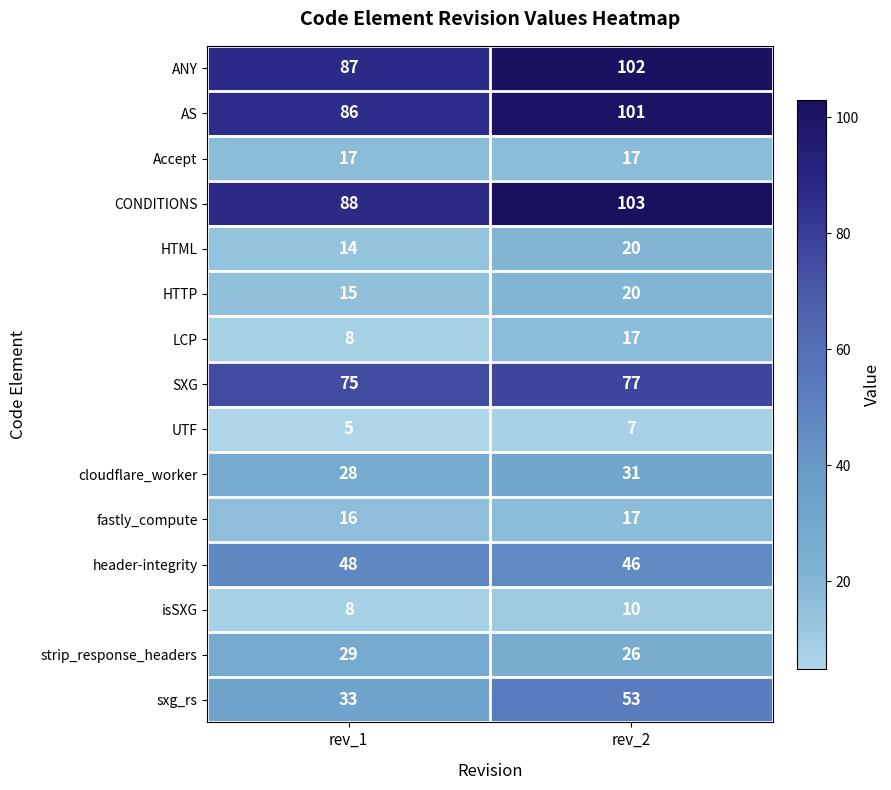

Which series has the largest total across all categories?

CONDITIONS